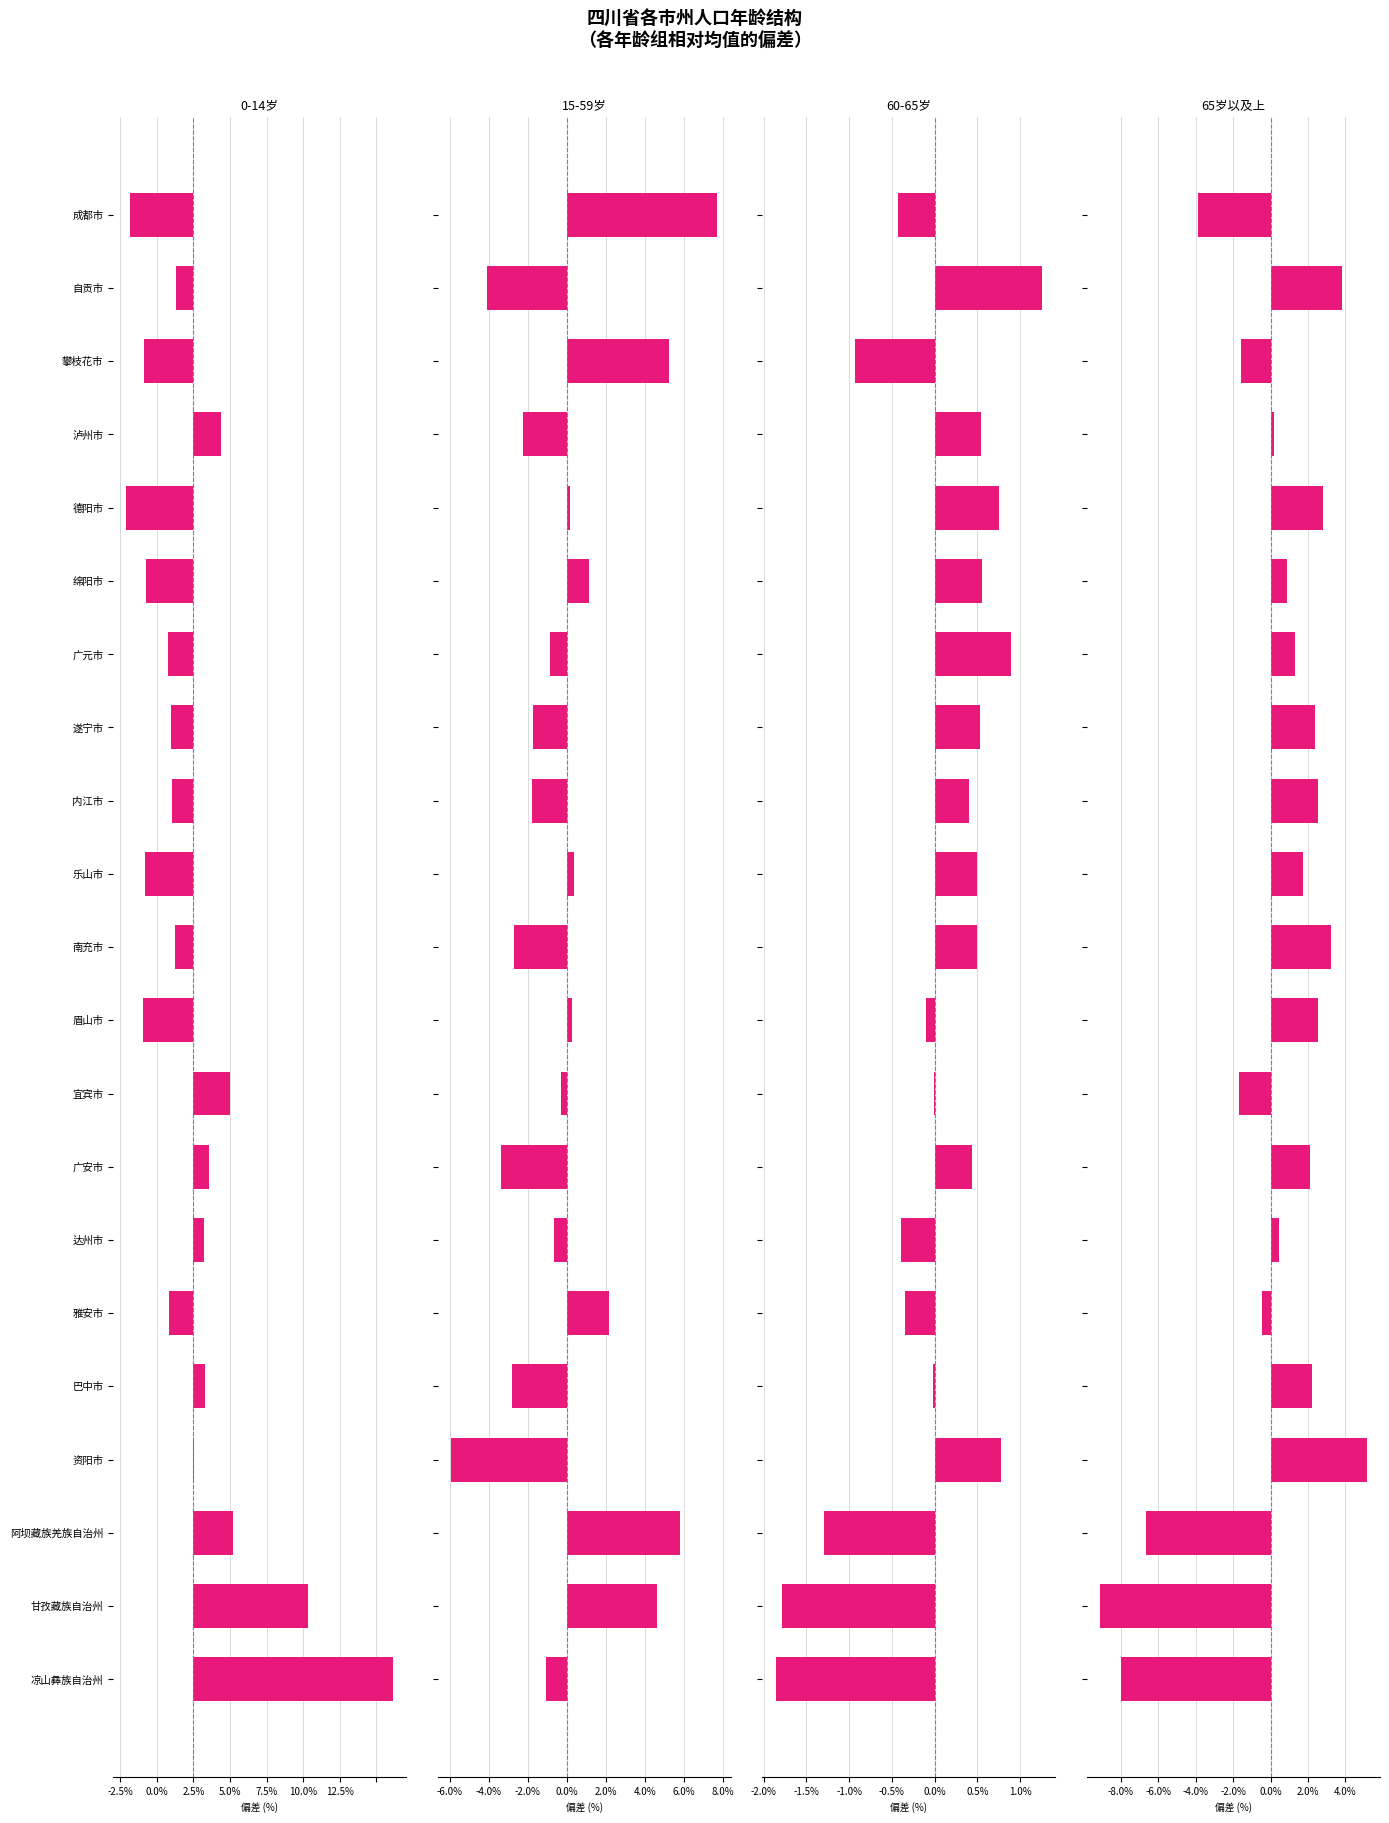

Between 7.5% and 17, which series saw the biggest shift?

15-59岁